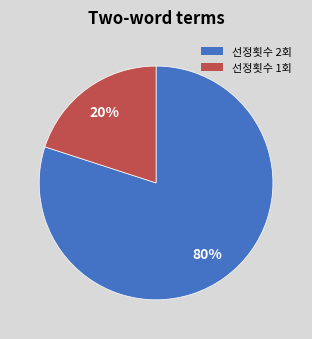

Is there any slice that represents more than half of the pie?

Yes